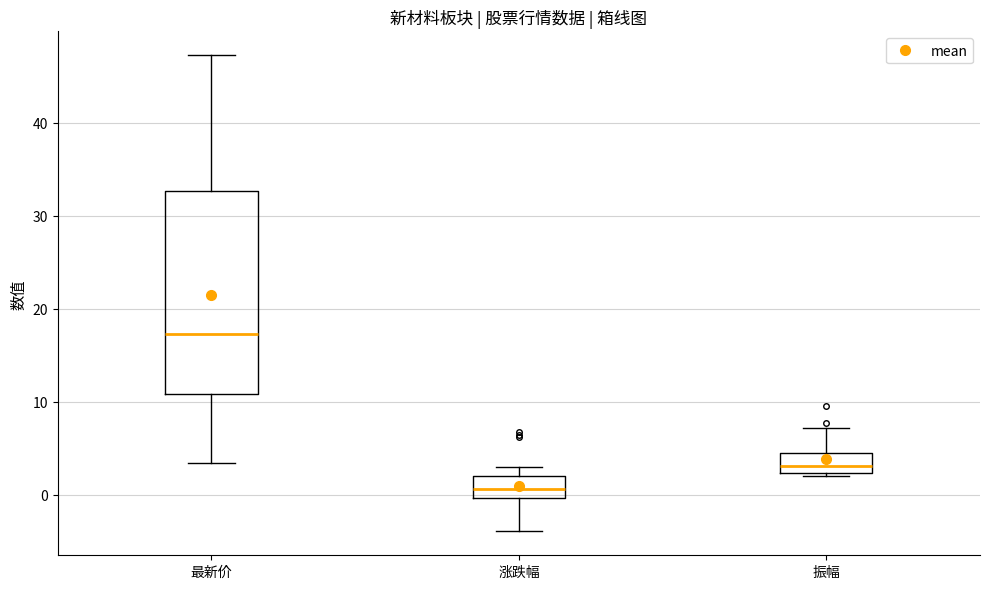

Reading left to right, read every box against the y-axis: the position of its median line, the range the box covers, and the ends of its whiskers. The values are not printed on the chart, so give them approximately, as read against the axis.

最新价: median 17, box 11 to 33, whiskers 3 to 47
涨跌幅: median 1, box 0 to 2, whiskers -4 to 3
振幅: median 3, box 2 to 4, whiskers 2 (just below the box's lower edge) to 7